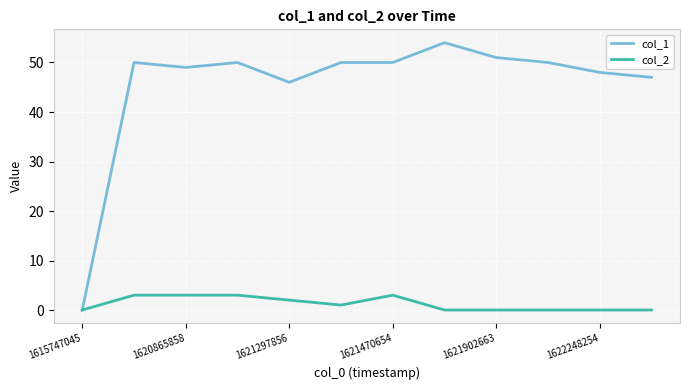

What is the difference between the maximum and second lowest values in the col_1 series?

8